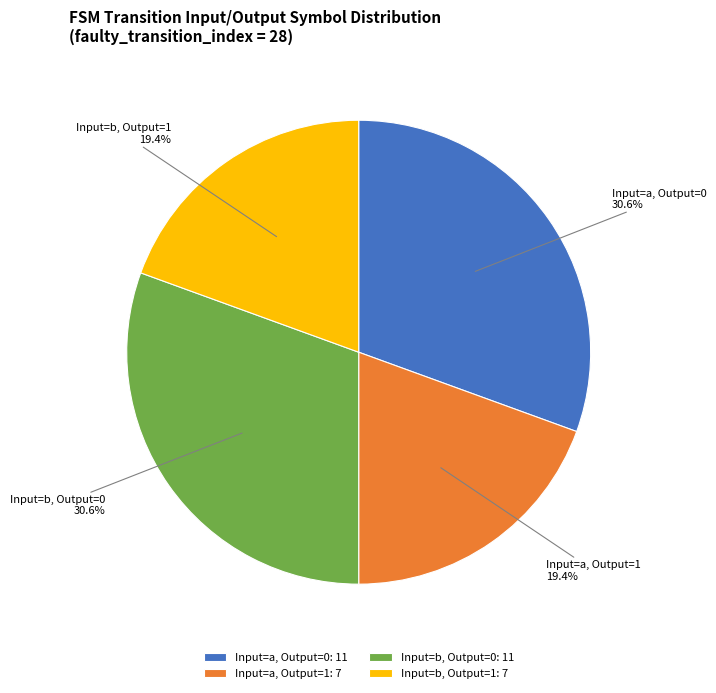

Combined, what portion of the pie is Input=b, Output=0 and Input=b, Output=1?

50.0%